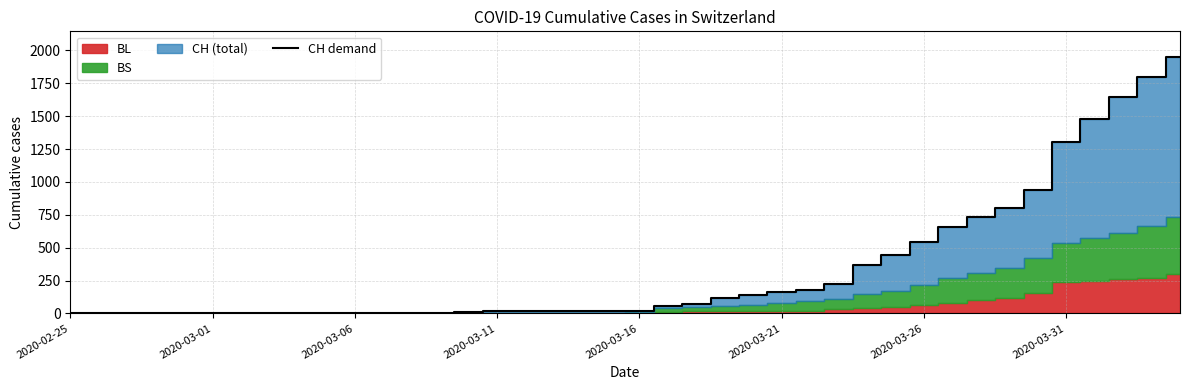

What is the highest value of the CH demand series?

1950